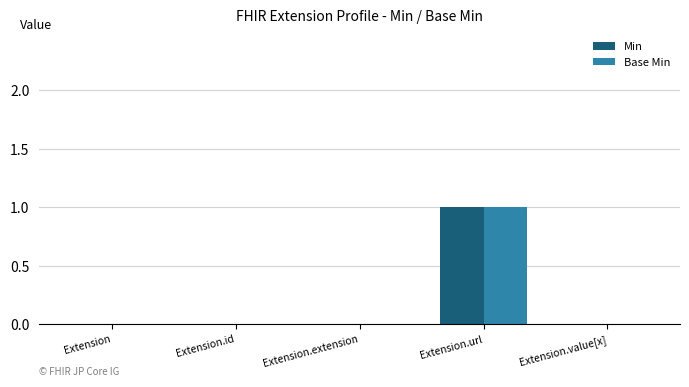

Reading left to right, list all the values displayed in this chart.

Min: Extension=0	Extension.id=0	Extension.extension=0	Extension.url=1	Extension.value[x]=0
Base Min: Extension=0	Extension.id=0	Extension.extension=0	Extension.url=1	Extension.value[x]=0